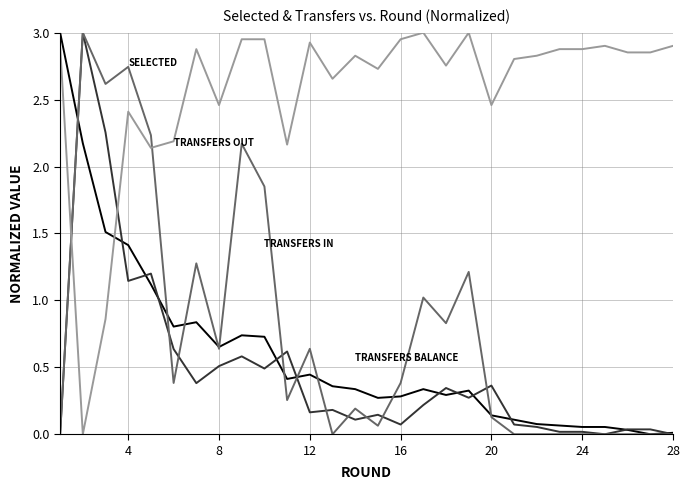

Is this an area chart (filled region under the line)?

No